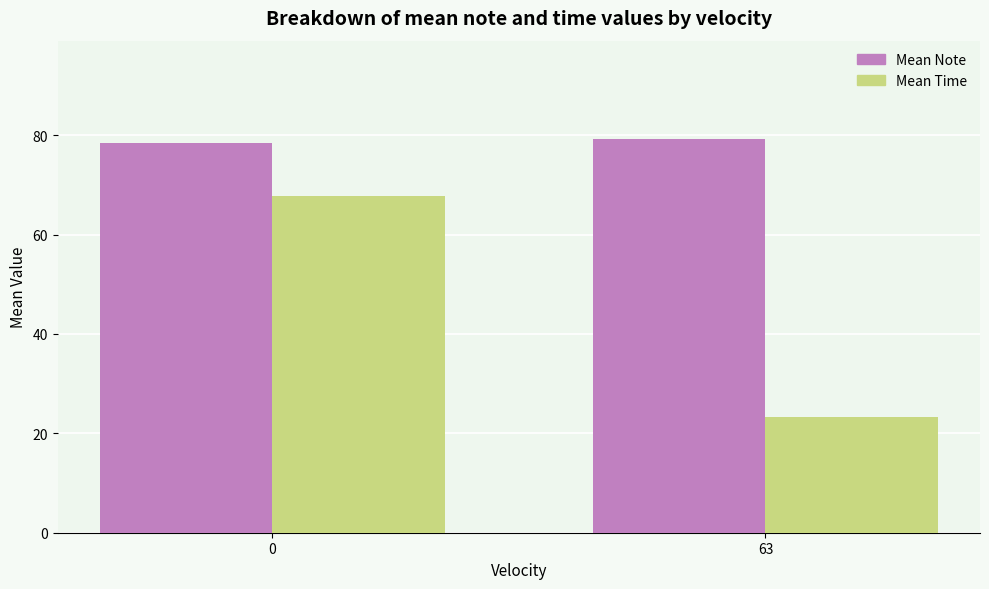

How many data points in Mean Time are less than 67?

1